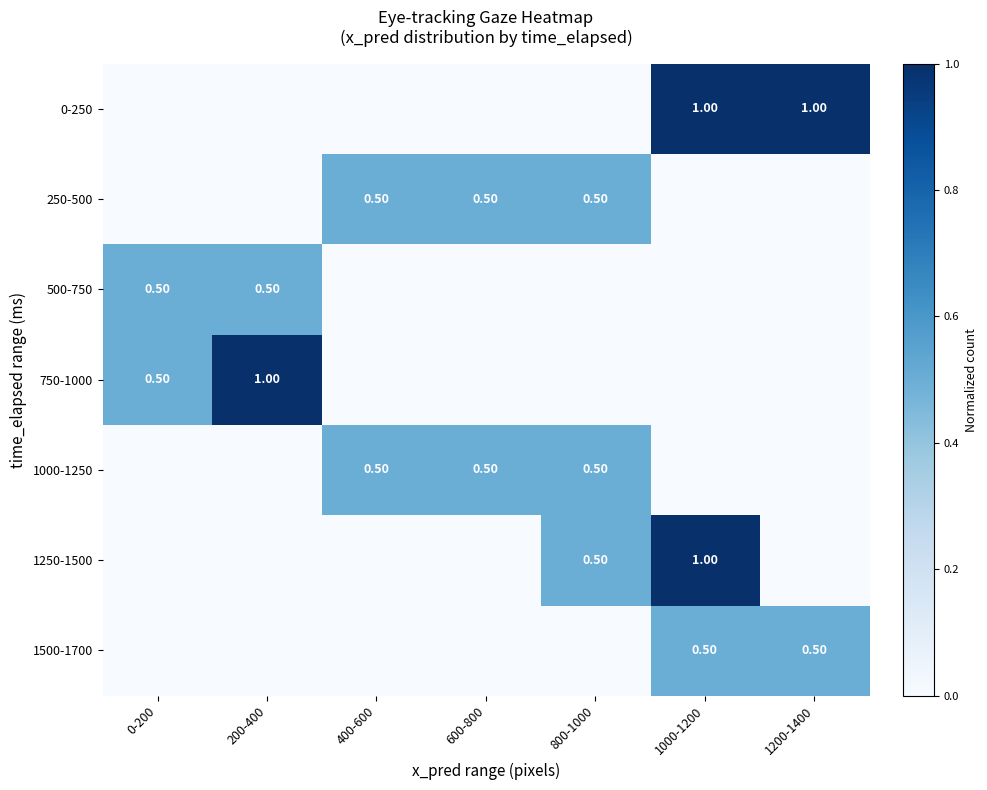

At how many categories does at least one series exceed 0?

7